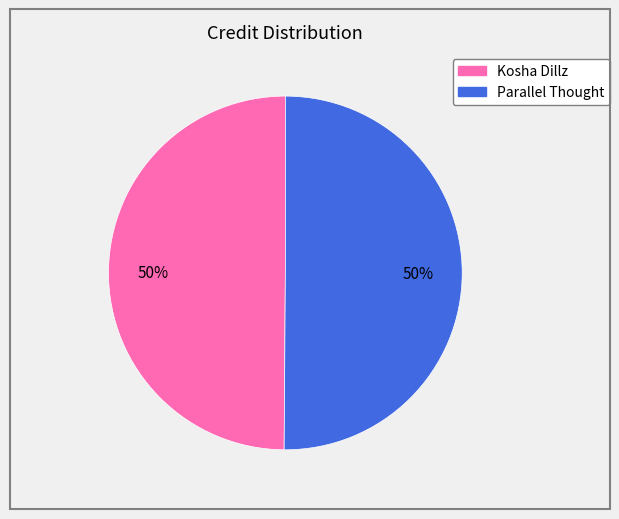

What percentage is the Parallel Thought slice, to the nearest percent?

50%